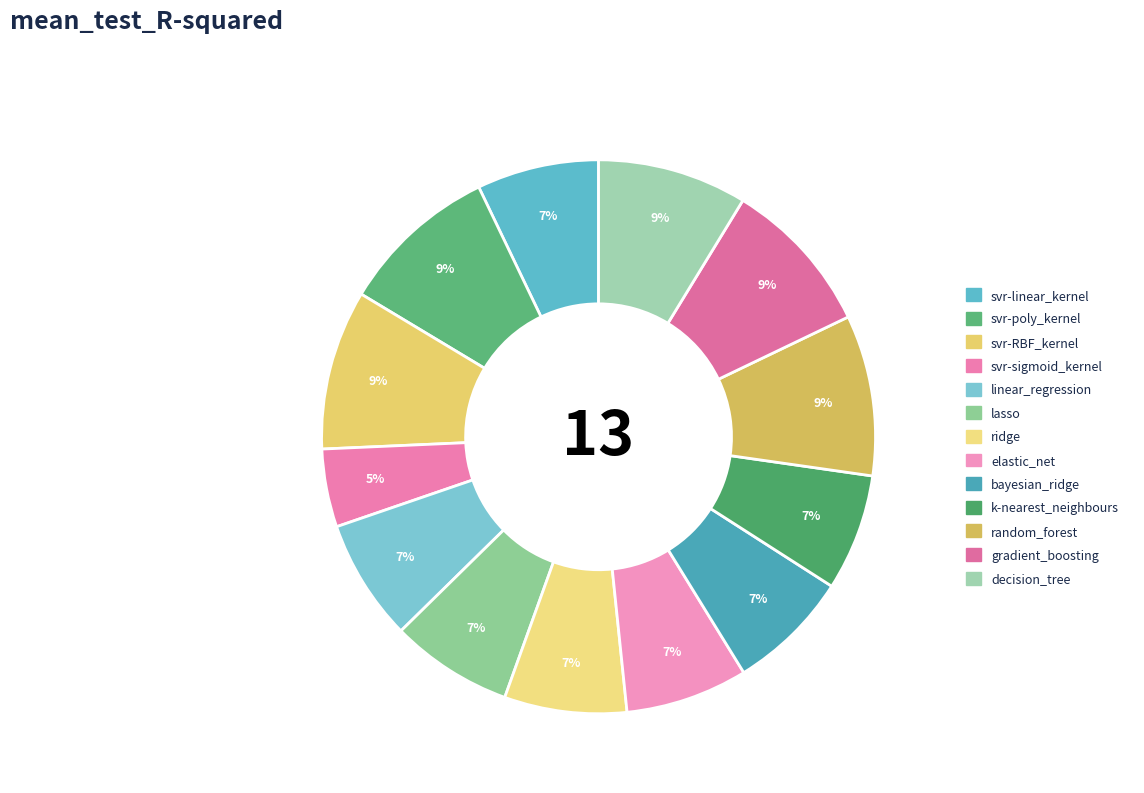

How many slices are in this pie chart?

13